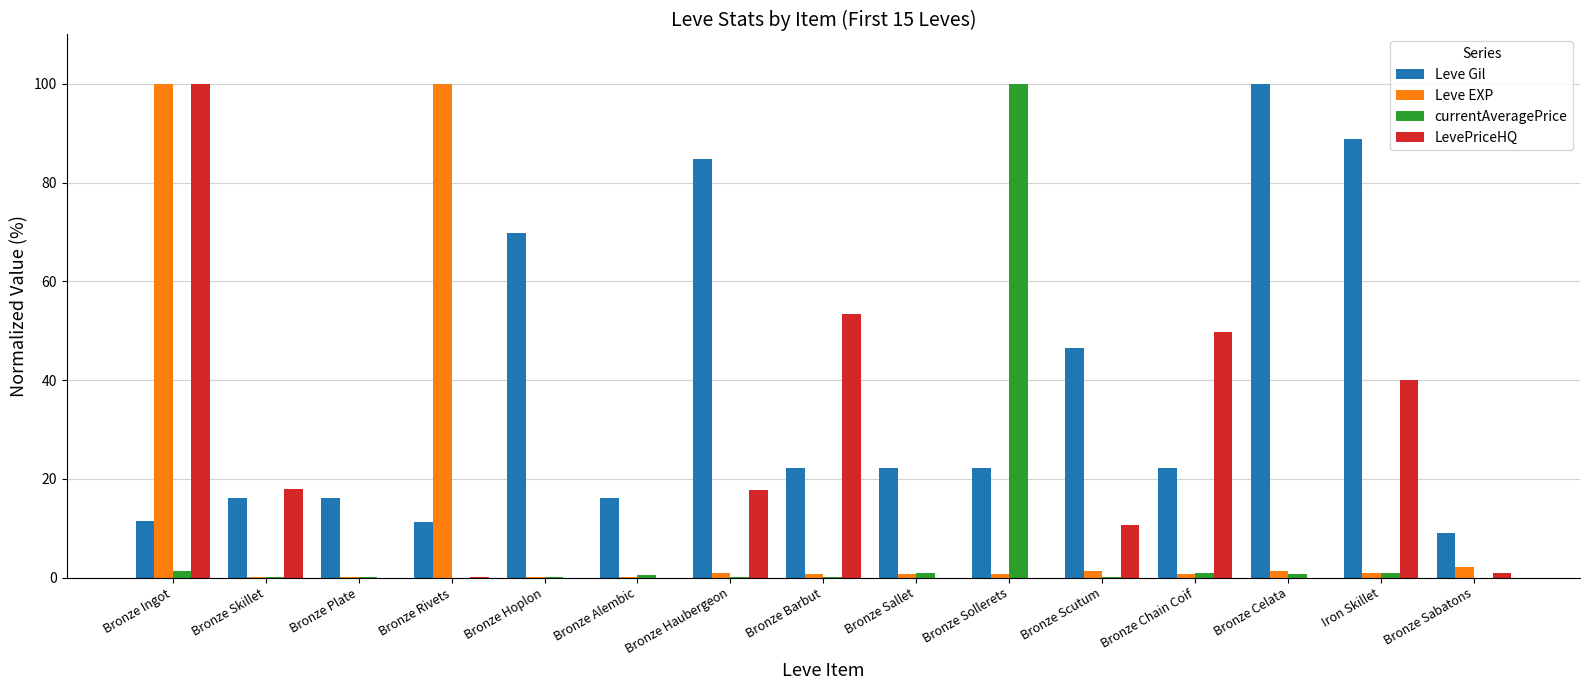

At which label does Leve Gil reach its peak?

Bronze Celata